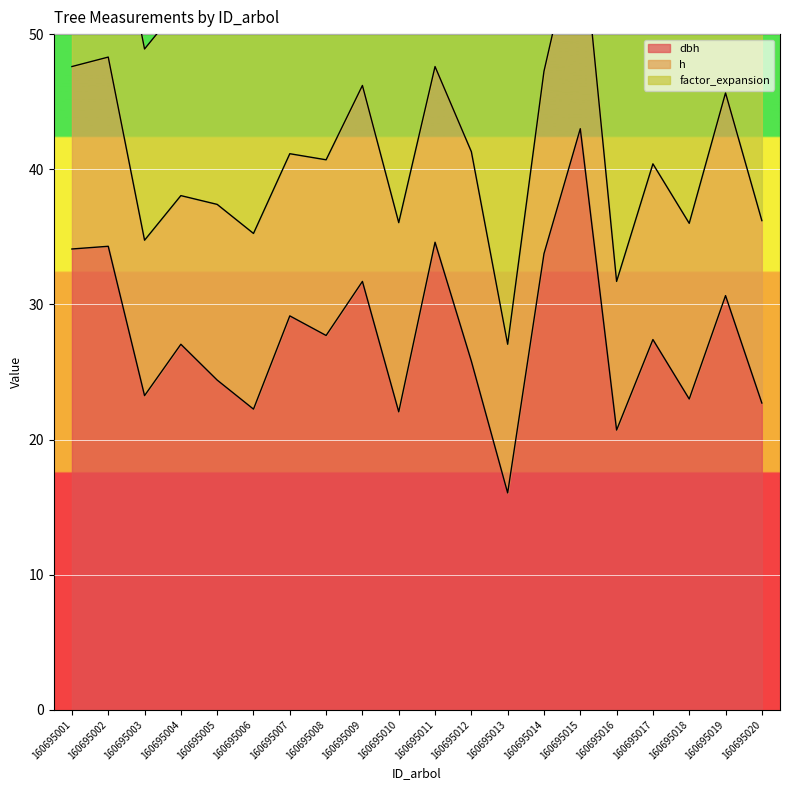

Read the factor_expansion value at 160695007.

14.2